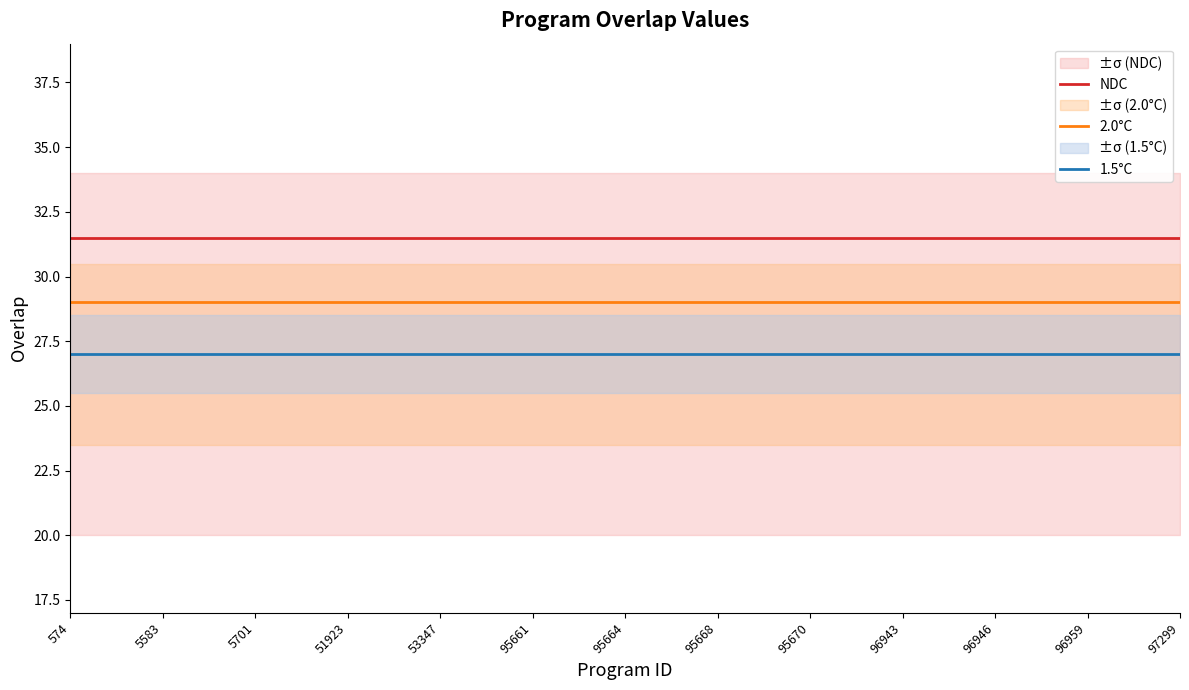

What is the value of the 1.5°C point at the 13th from the left?

27.0